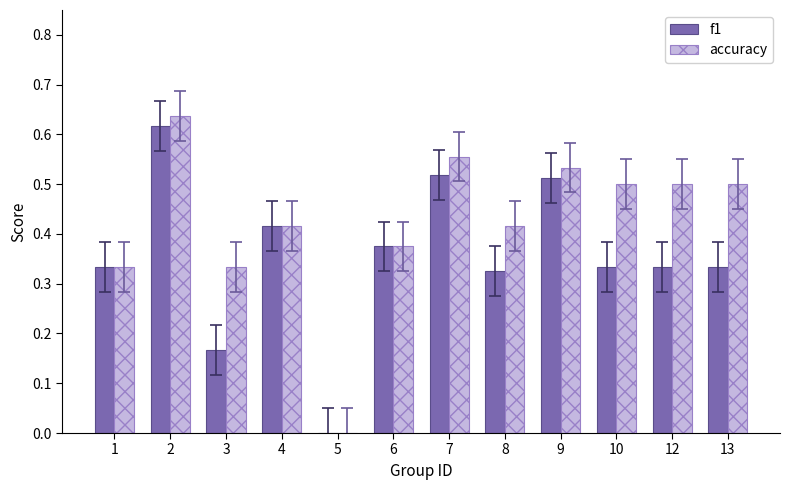

What is the total value across all series at 4?

0.8